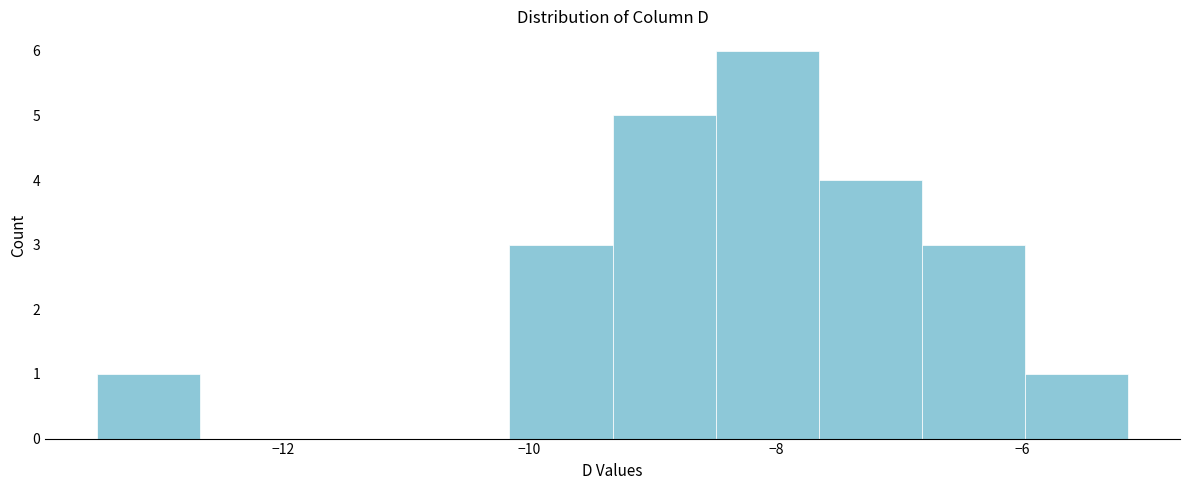

How tall is the bar that spans -6.8 to -6.0 on the x-axis? Neither the bar edges nor the heights are printed on the chart, so give them approximately, as read against the axes.

3